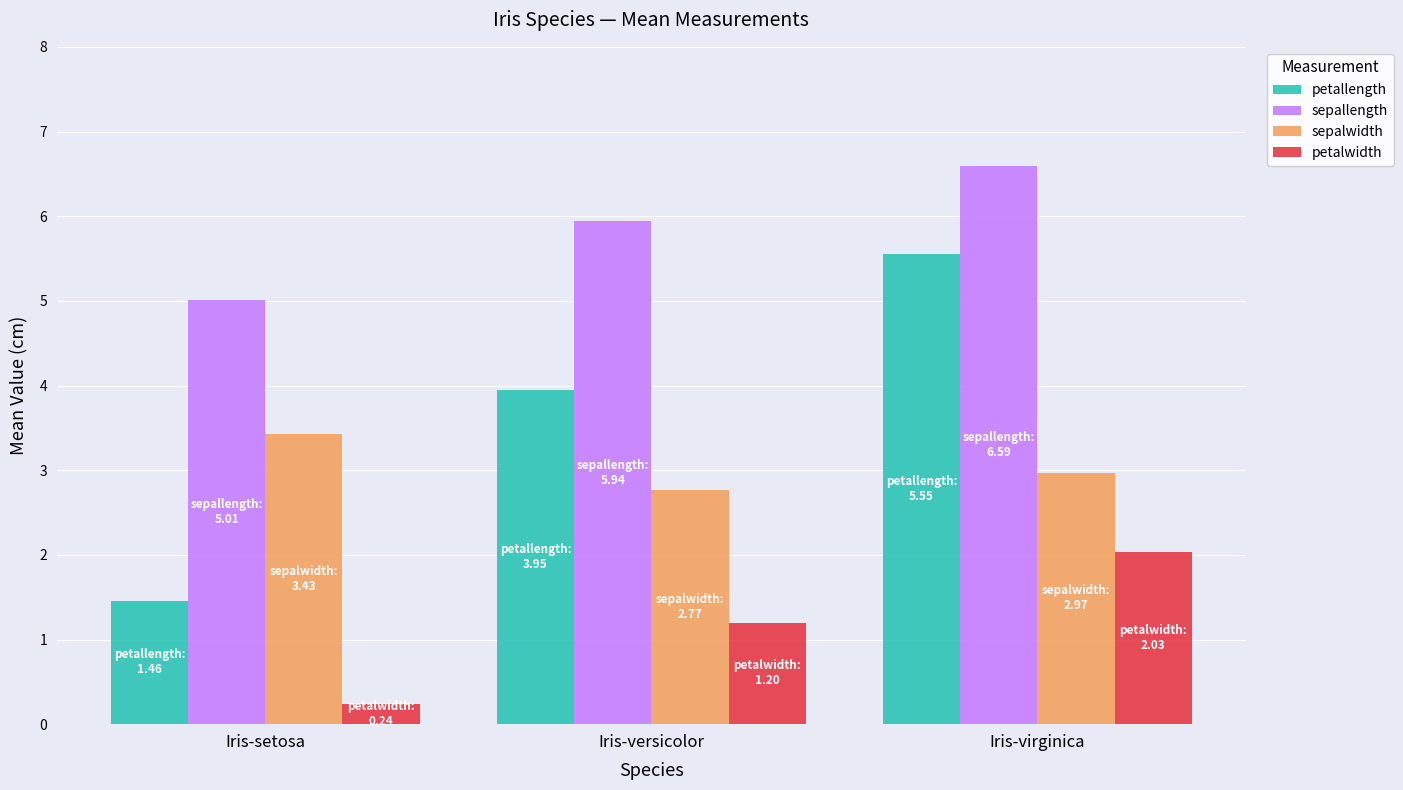

Count the petallength values in the range 1 to 5.

2